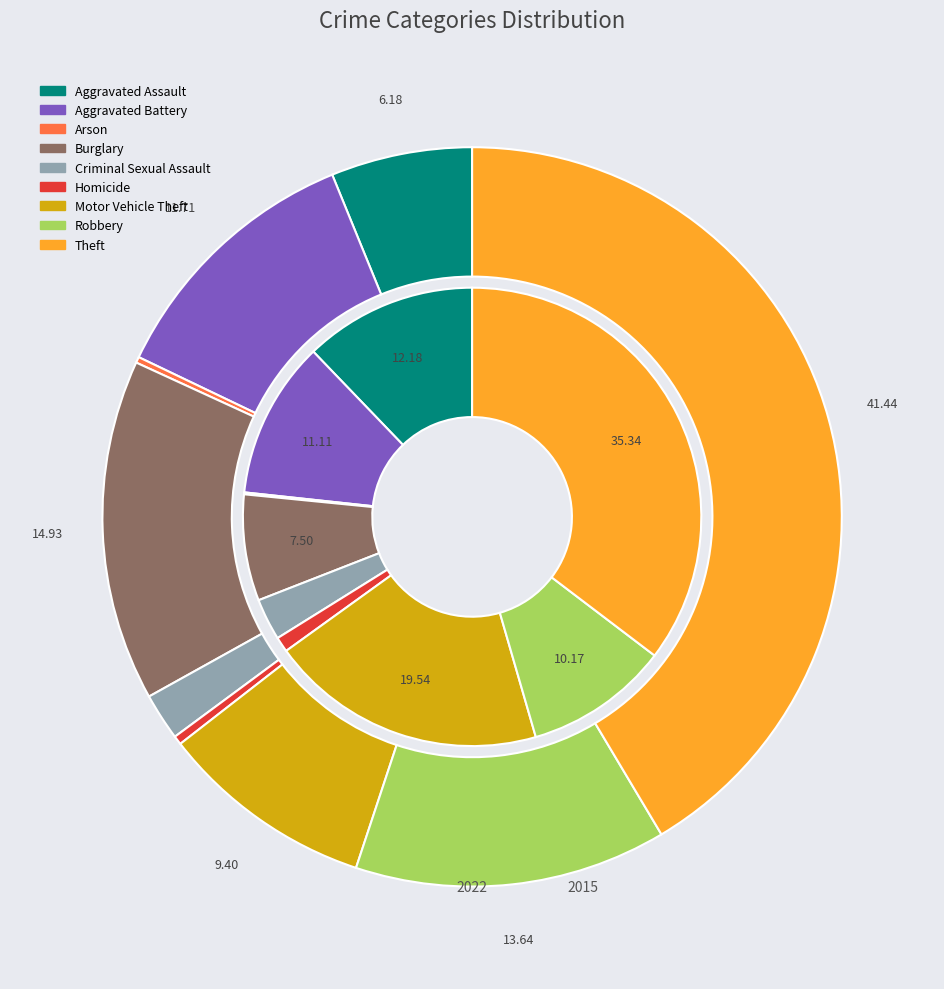

True or false: 7 accounts for 14% of the total.

True